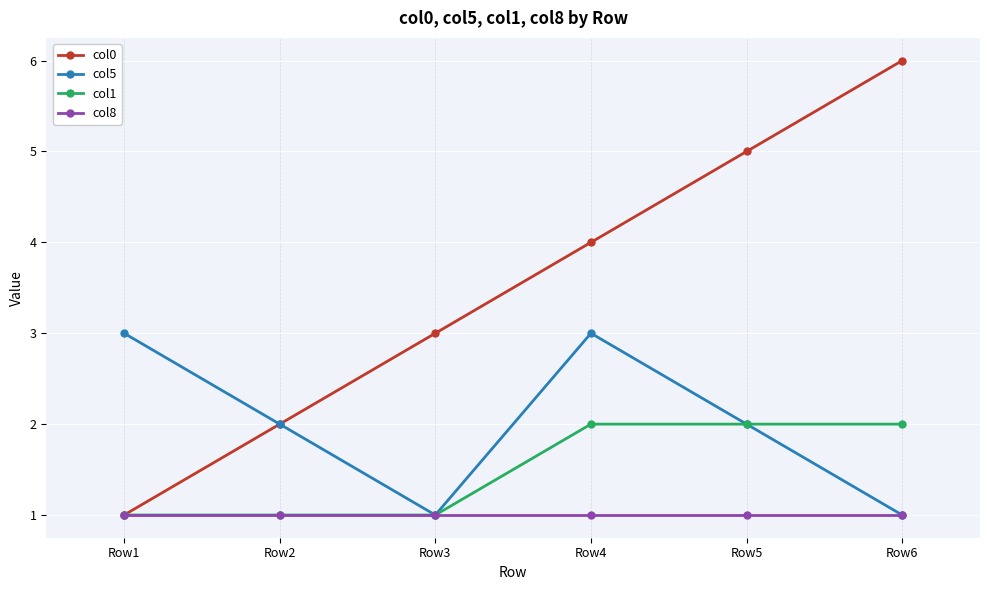

Which series has the largest total across all categories?

col0